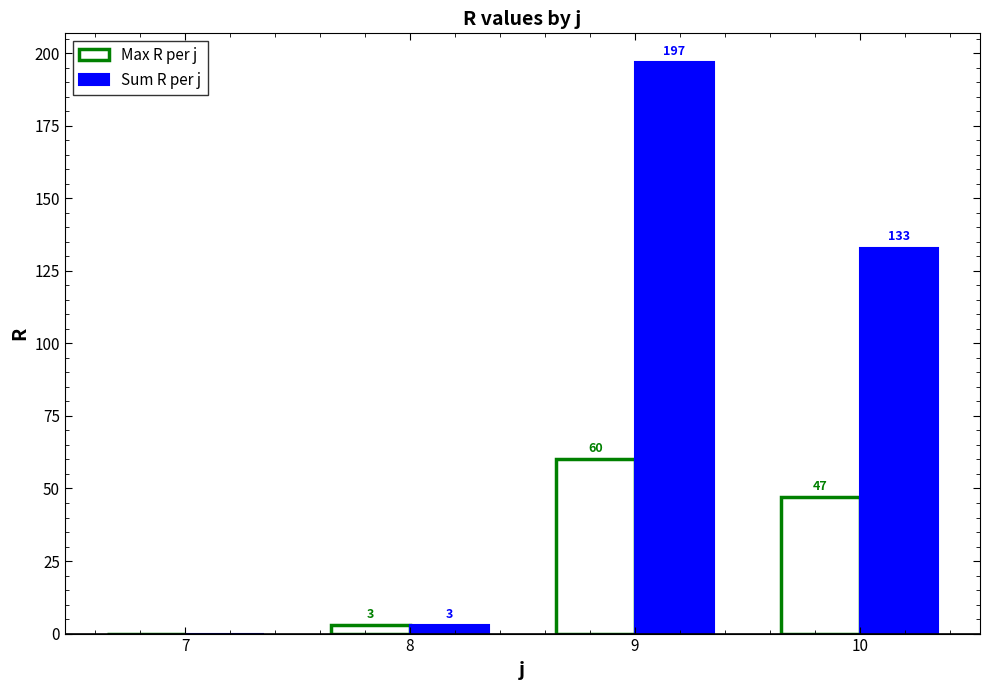

The Sum R per j series shows 133 at 10. True or false?

True